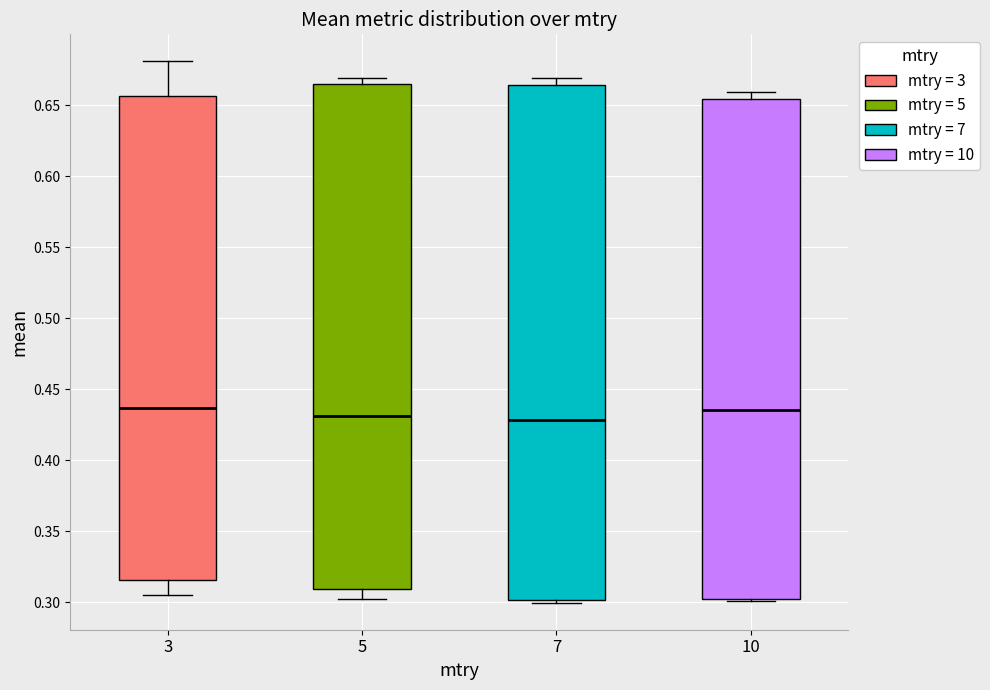

Comparing the boxes themselves (not the whiskers), which one is the tallest?

7